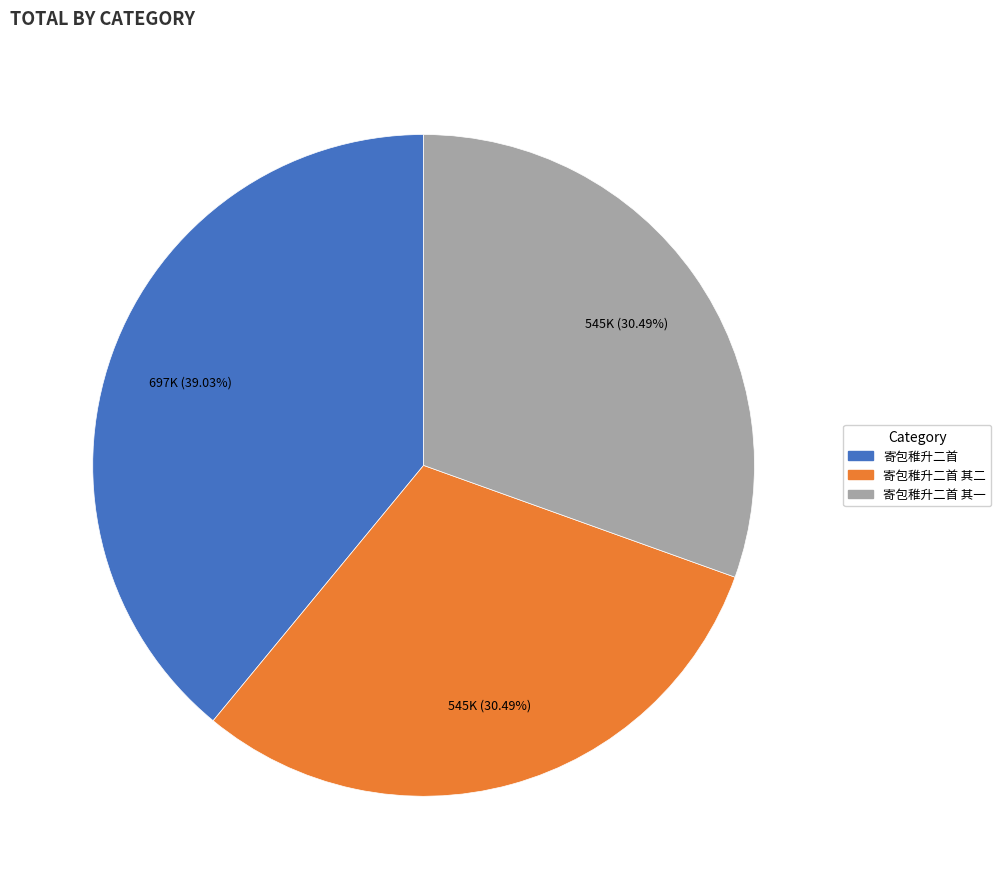

Count the number of slices in the pie.

3